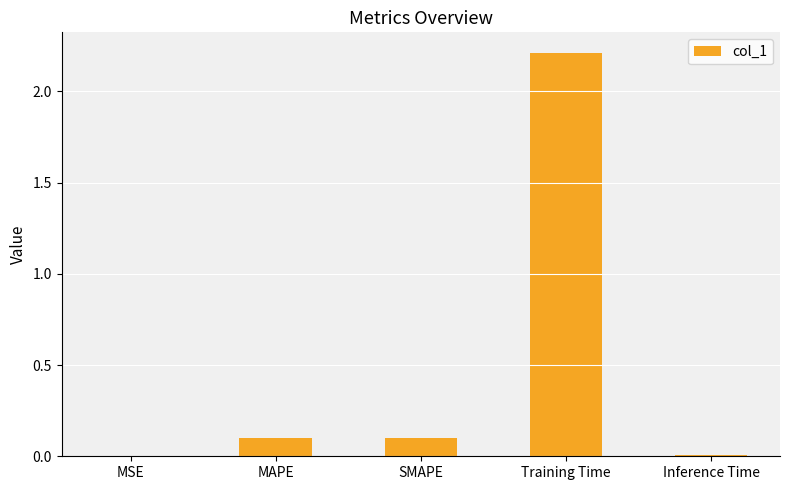

What is the maximum value shown in the chart?

2.2